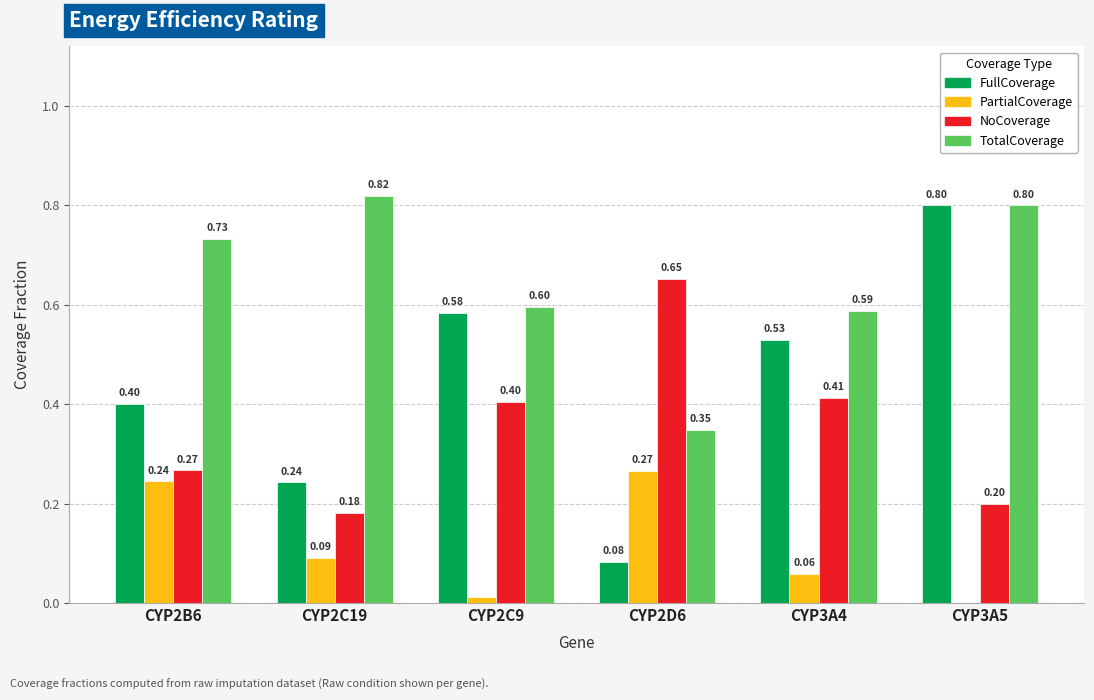

How many categories are shown in the chart?

6